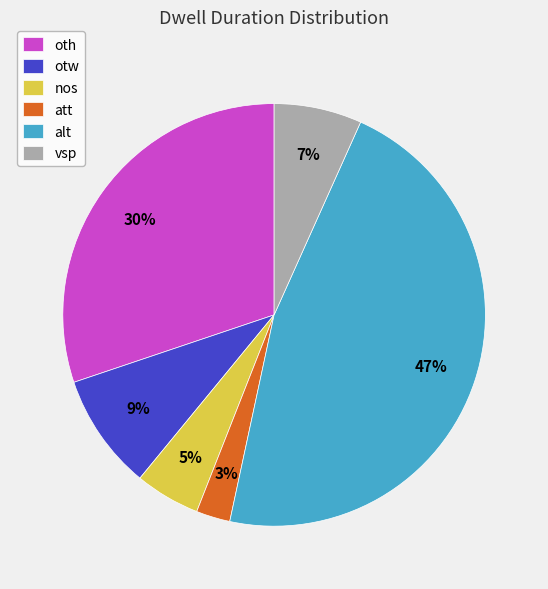

Which category has the biggest portion of the pie?

alt